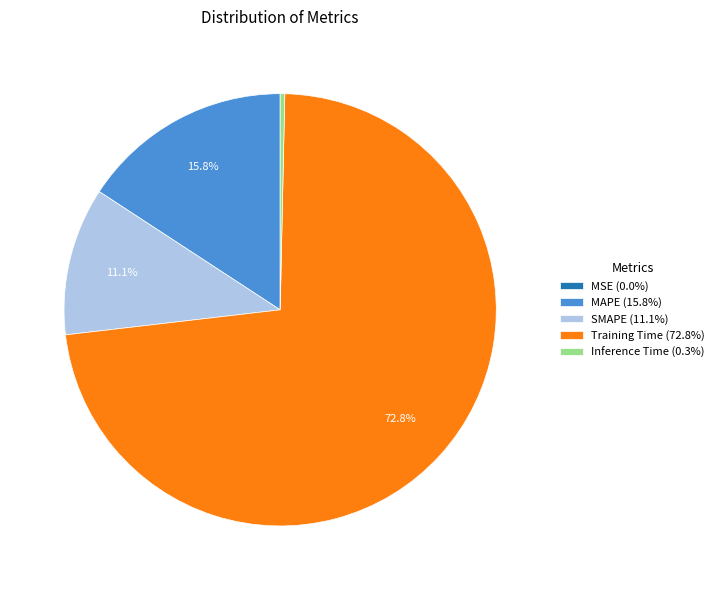

What is the largest slice in the pie chart?

Training Time